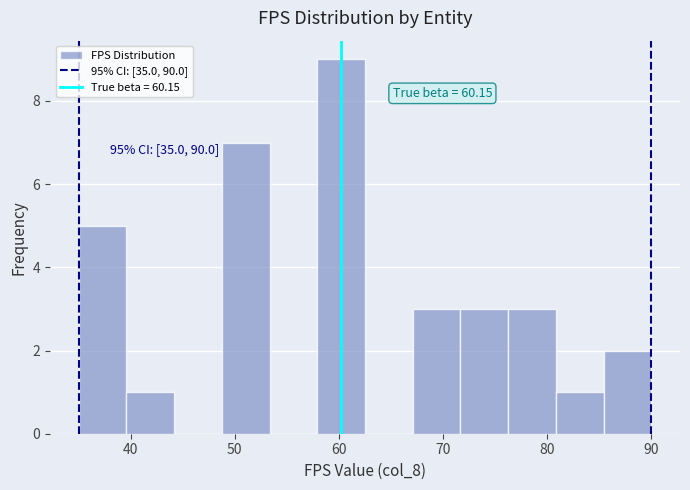

Over which range of the x-axis is the bar tallest?

58 to 63